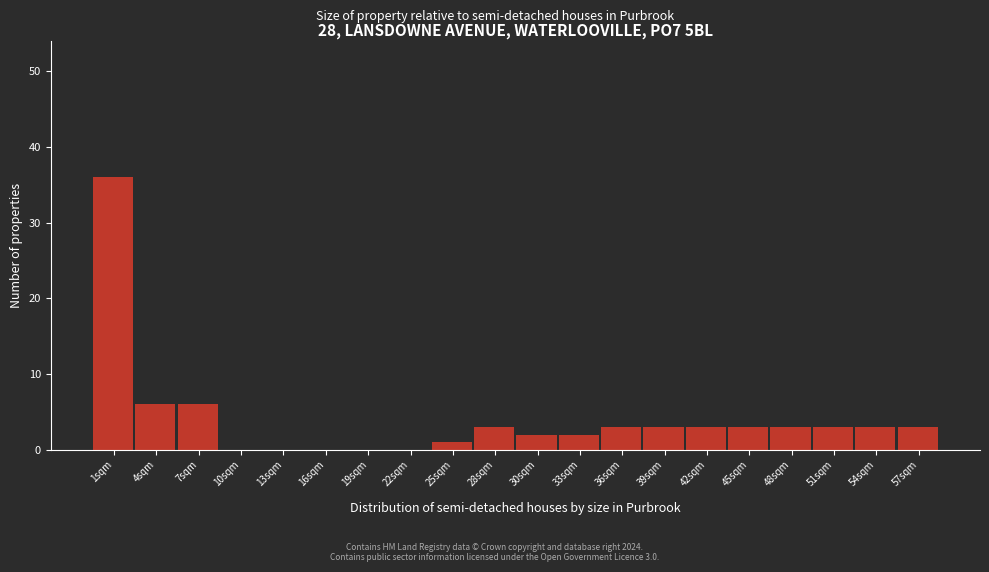

Over which range of the x-axis is the bar tallest?

0.0 to 3.0